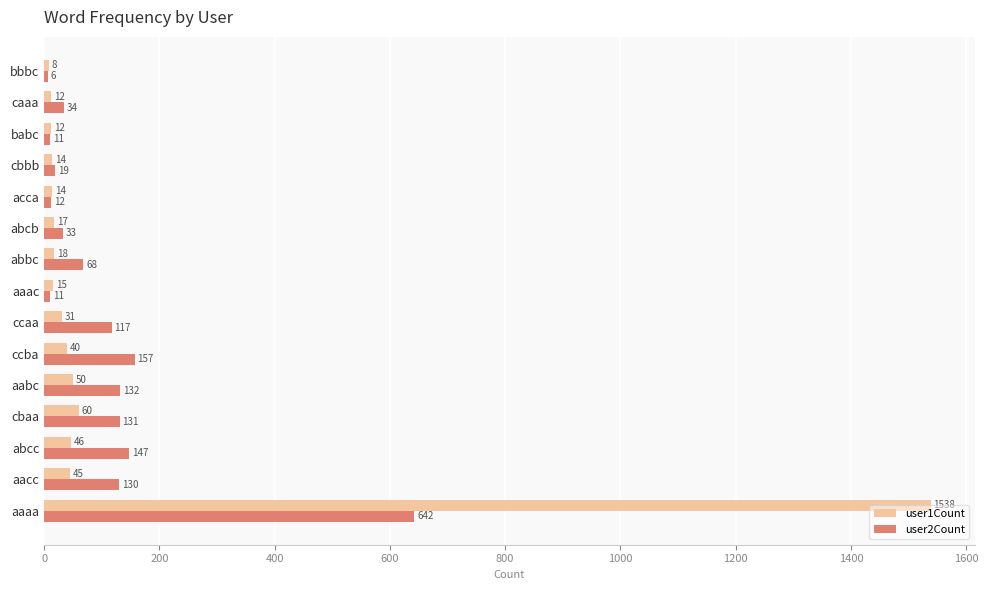

Is it true that user1Count equals 1538 at aaaa?

True